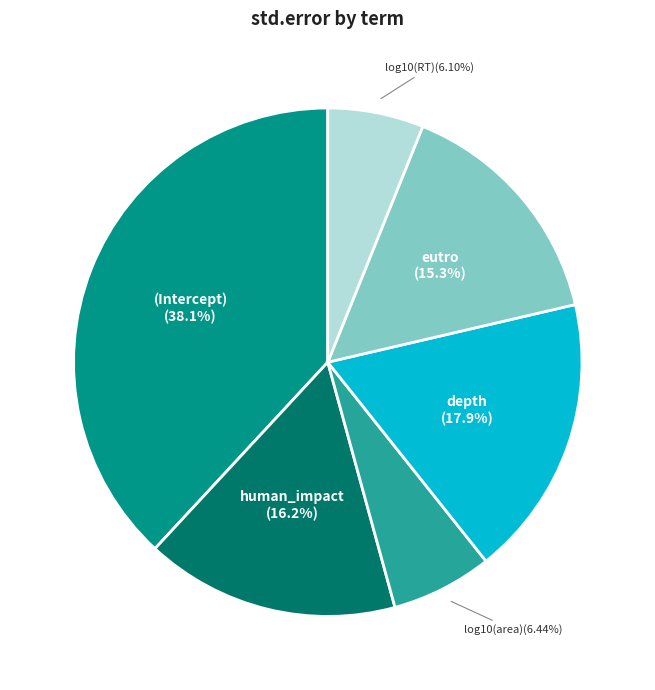

Does any single category account for the majority?

No